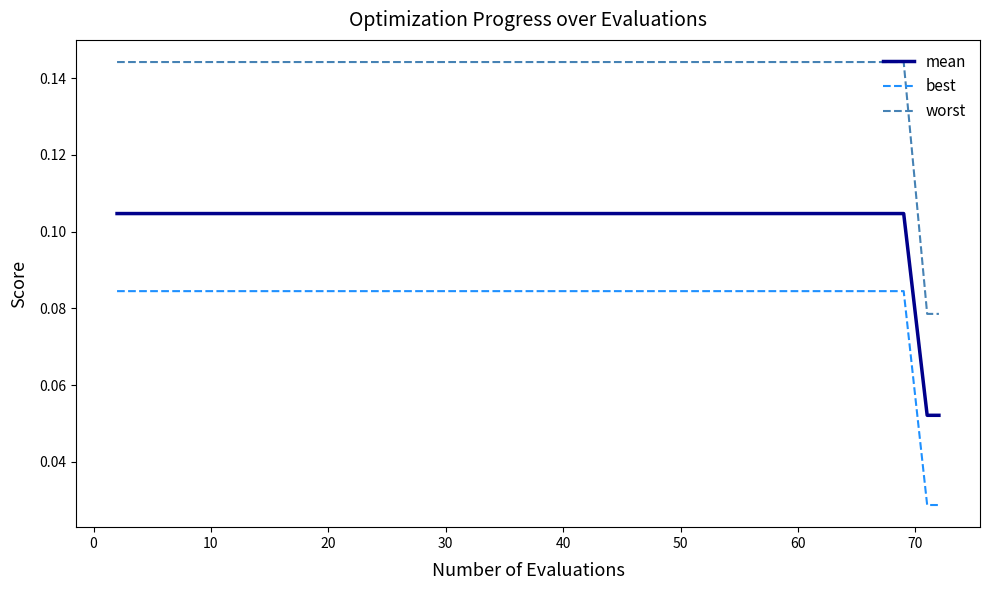

True or false: worst and mean cross at least once.

False